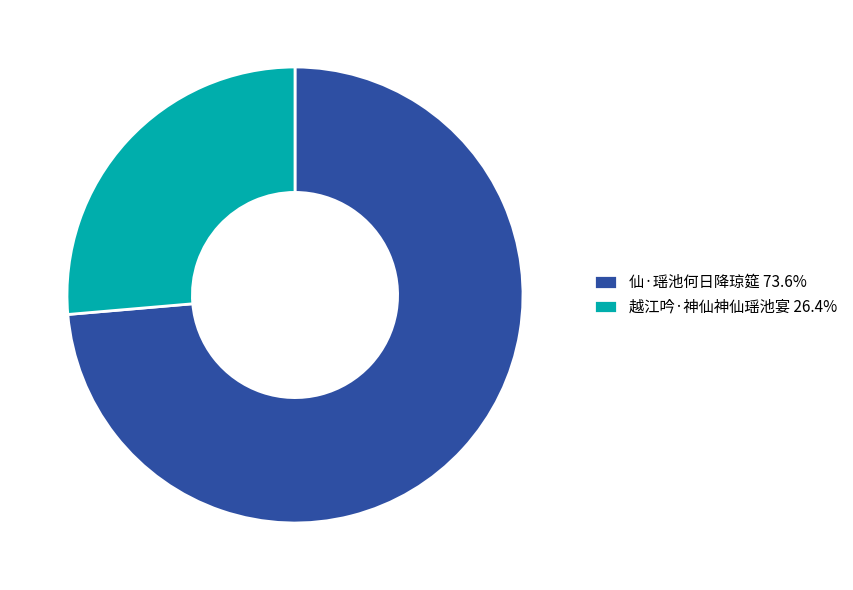

Combined, do 越江吟·神仙神仙瑶池宴 26.4% and 仙·瑶池何日降琼筵 73.6% account for over 50%?

Yes